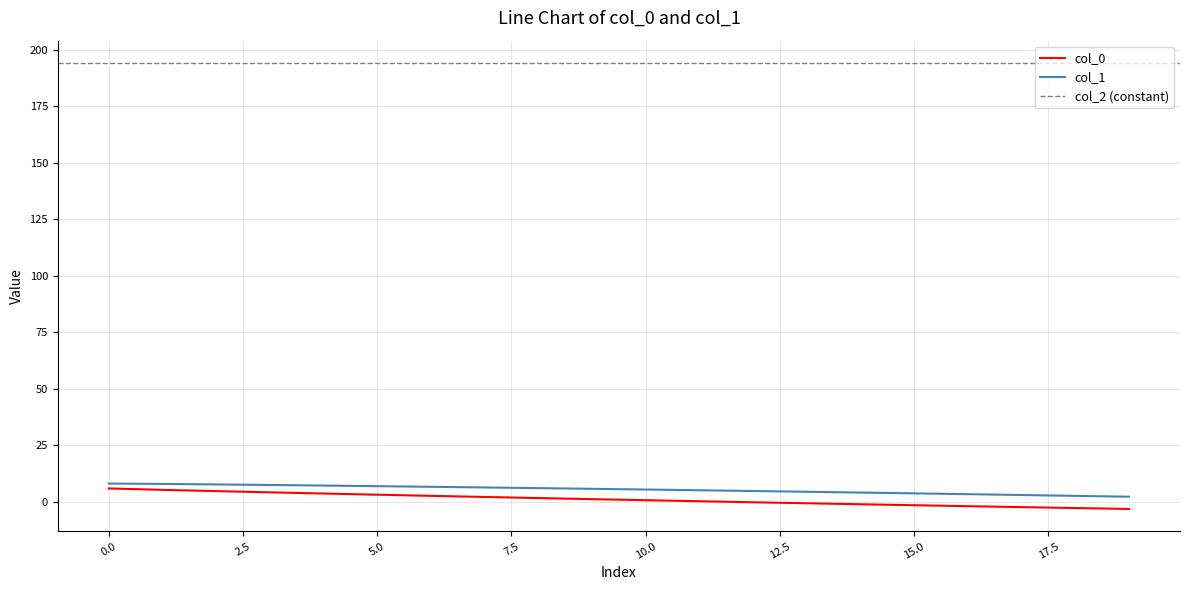

Which series has the largest total across all categories?

col_1